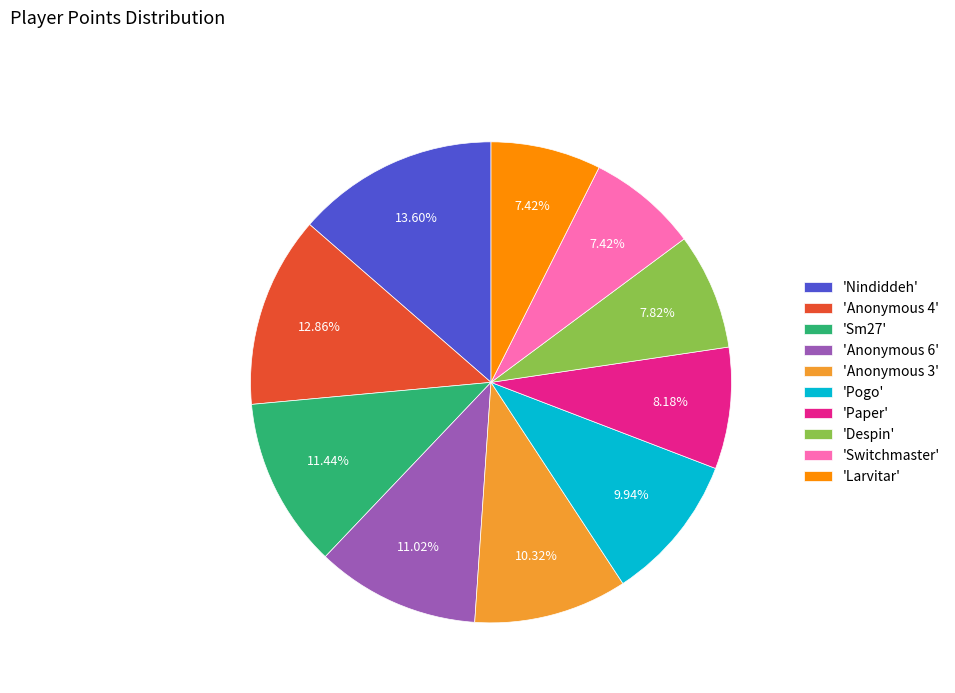

Does 'Anonymous 4' represent more than half of the total?

No